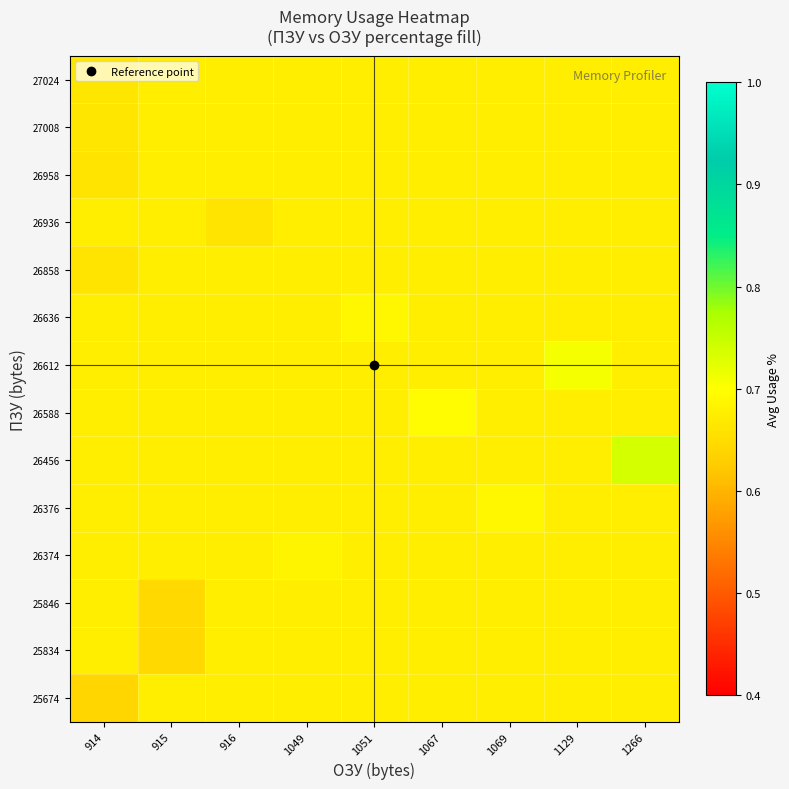

What is the spread (max minus min) of values at 1266?

0.1